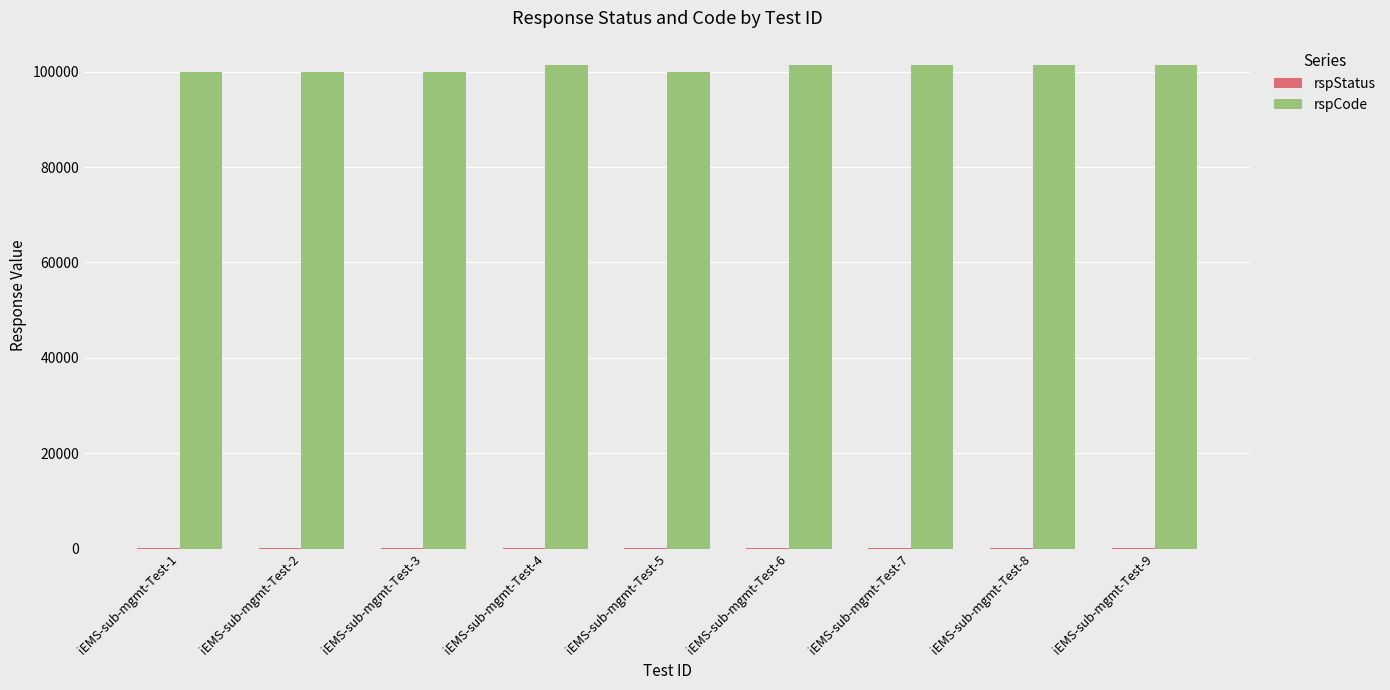

What is the maximum value shown in the chart?

101400